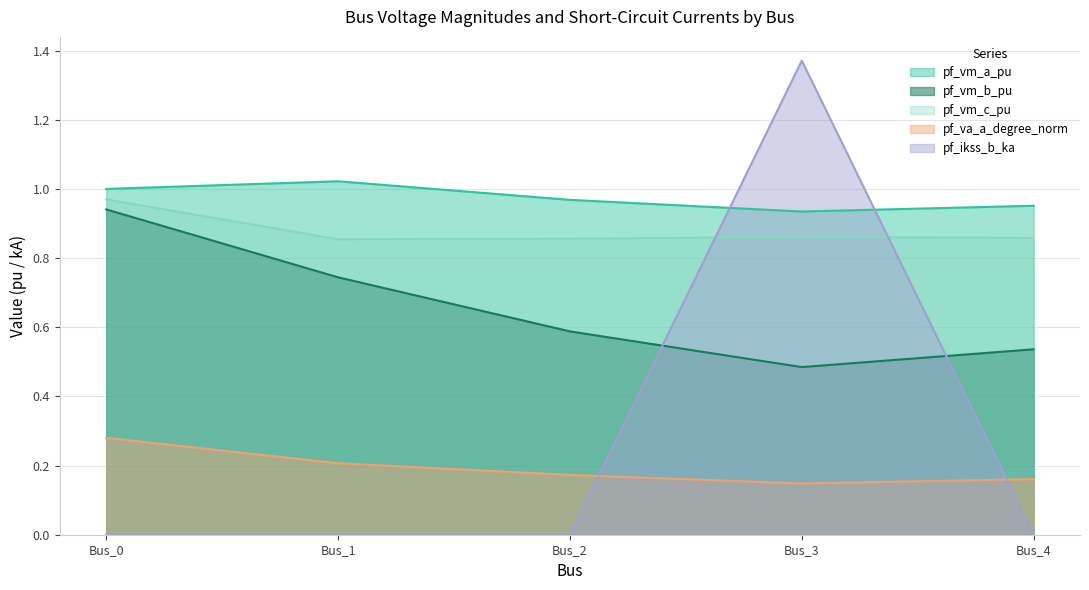

Which series has the largest total across all categories?

pf_vm_a_pu